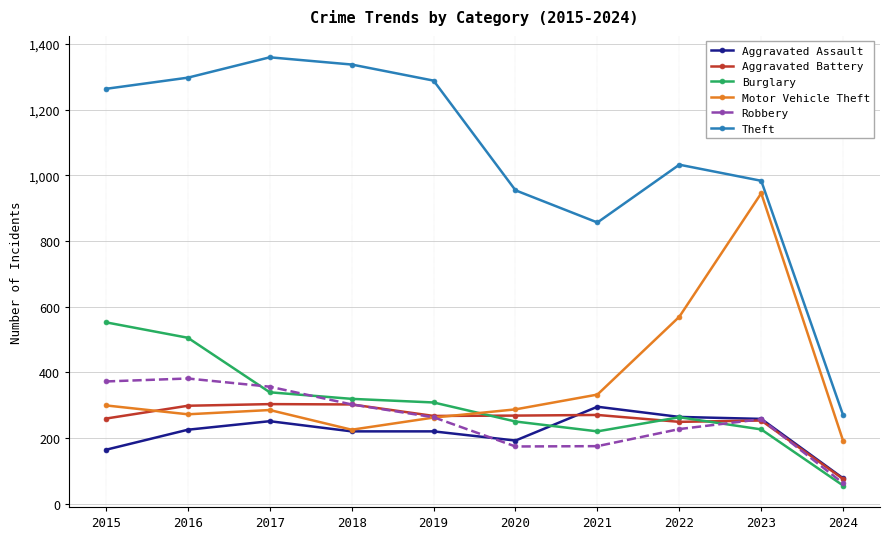

Which series has the largest range (max minus min)?

Theft